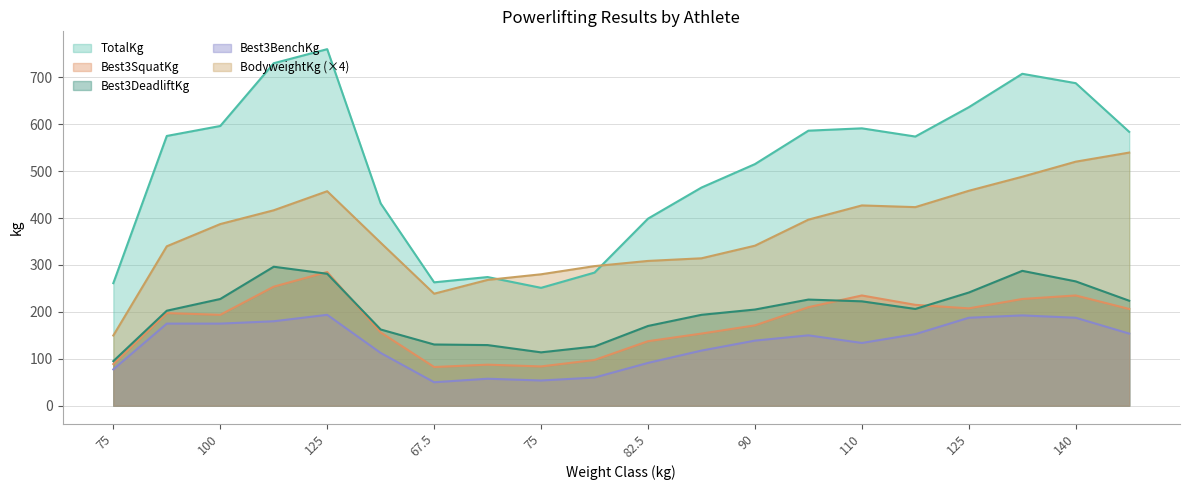

At which label is BodyweightKg closest to 96?

100